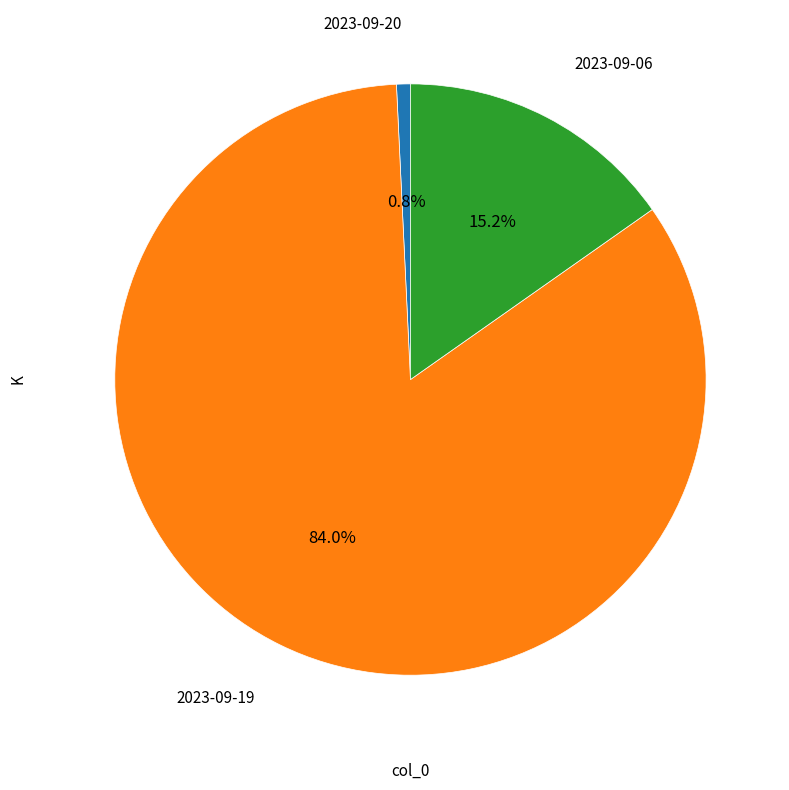

Is there a majority slice in this chart?

Yes